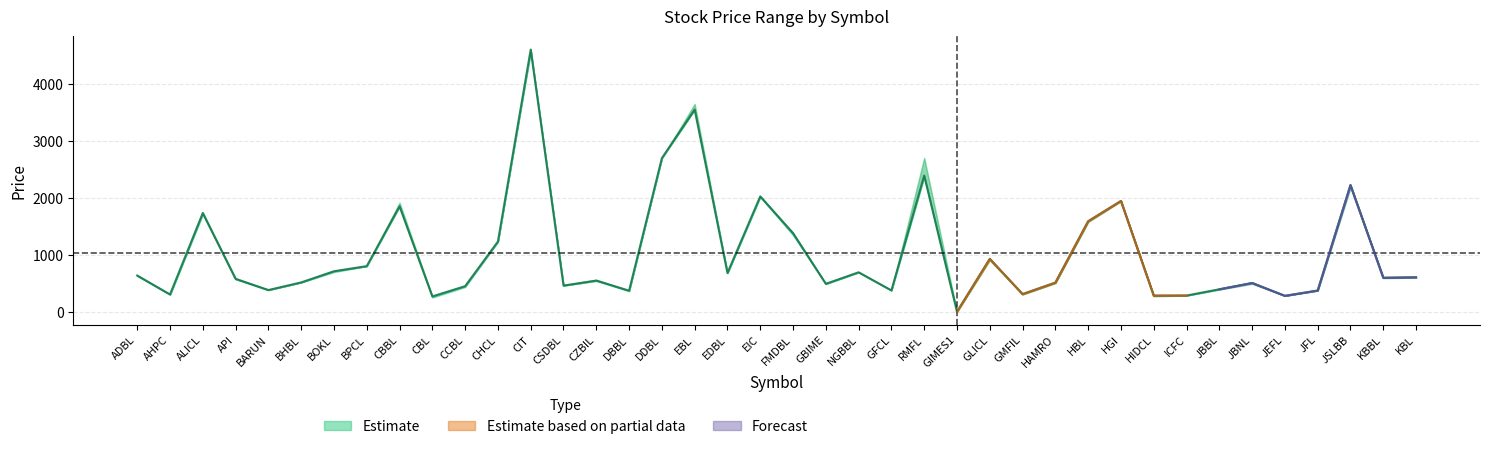

Where is Close nearest to the value 2305?

JSLBB